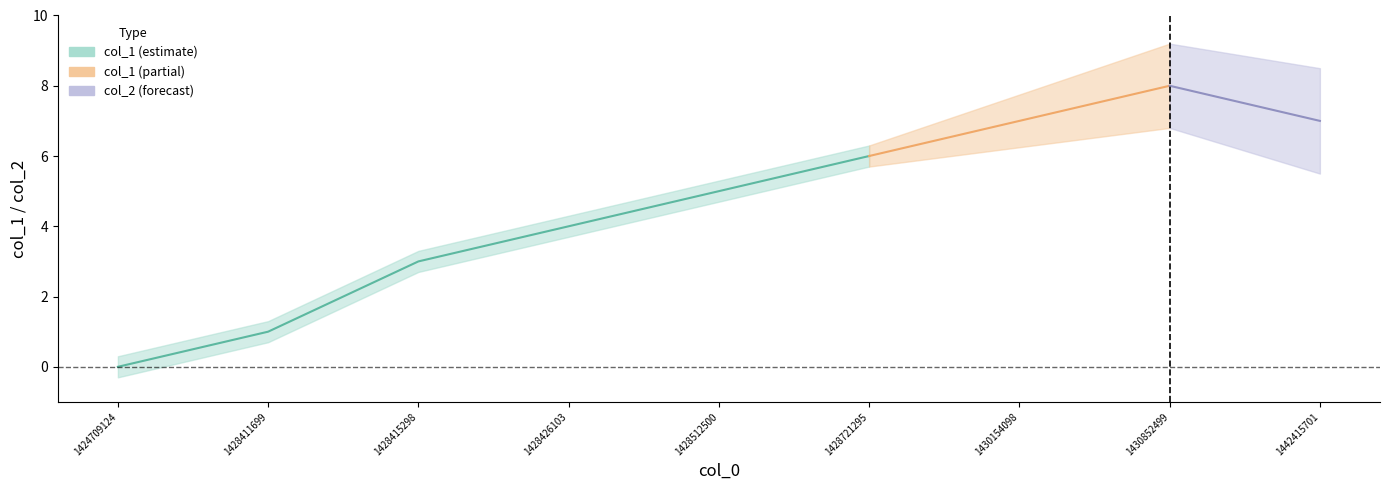

Which has a higher value, 1428721295 or 1430154098?

1430154098